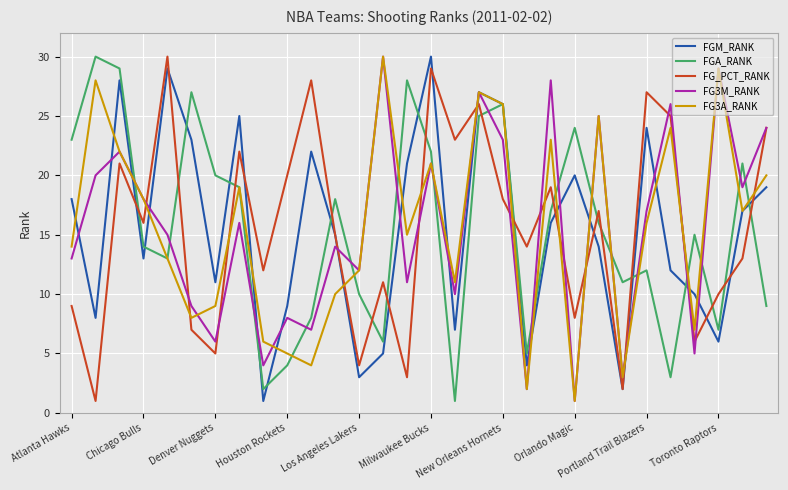

True or false: FG3M_RANK and FGA_RANK intersect in this chart.

True